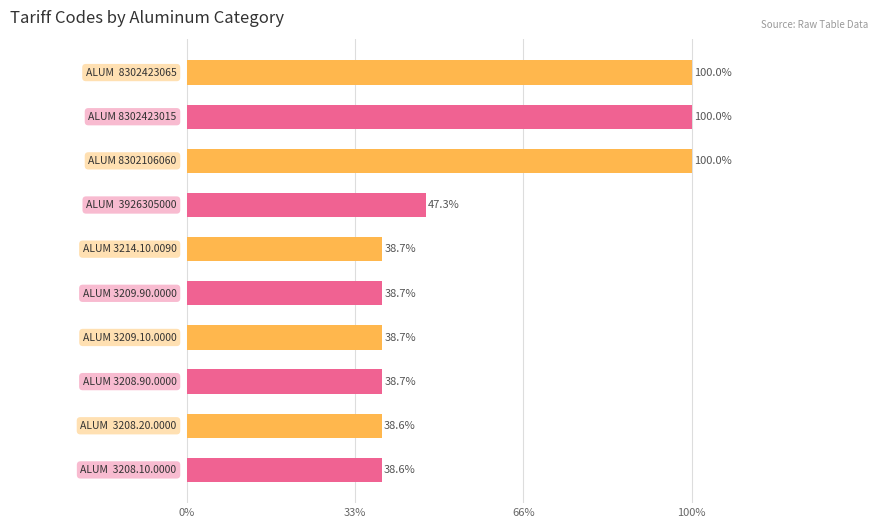

What is the greatest value displayed?

100.0